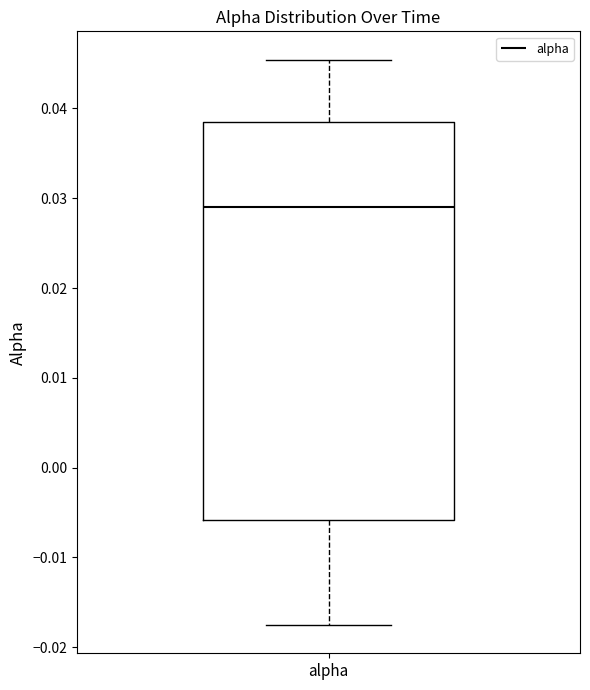

Where is the upper edge of the box for alpha on the y-axis? The values are not printed on the chart, so give them approximately, as read against the axis.

0.038